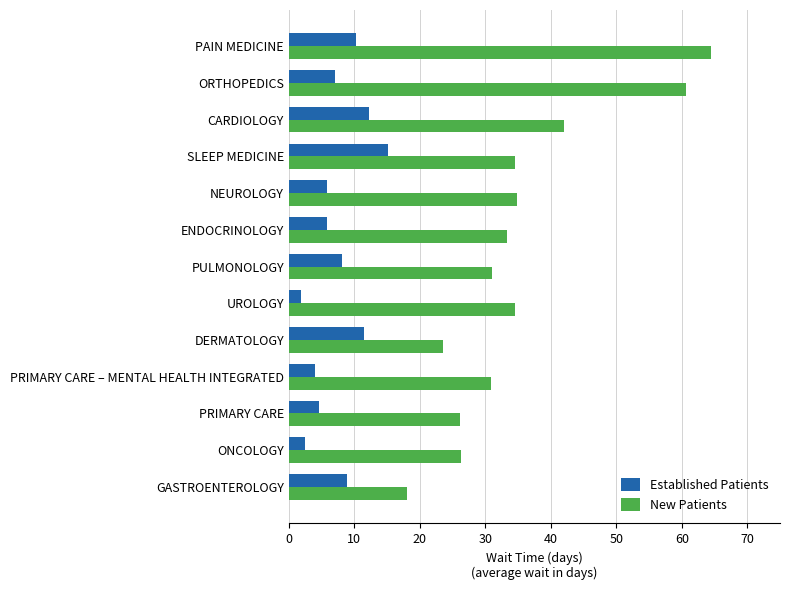

What is the maximum value for New Patients?

64.5